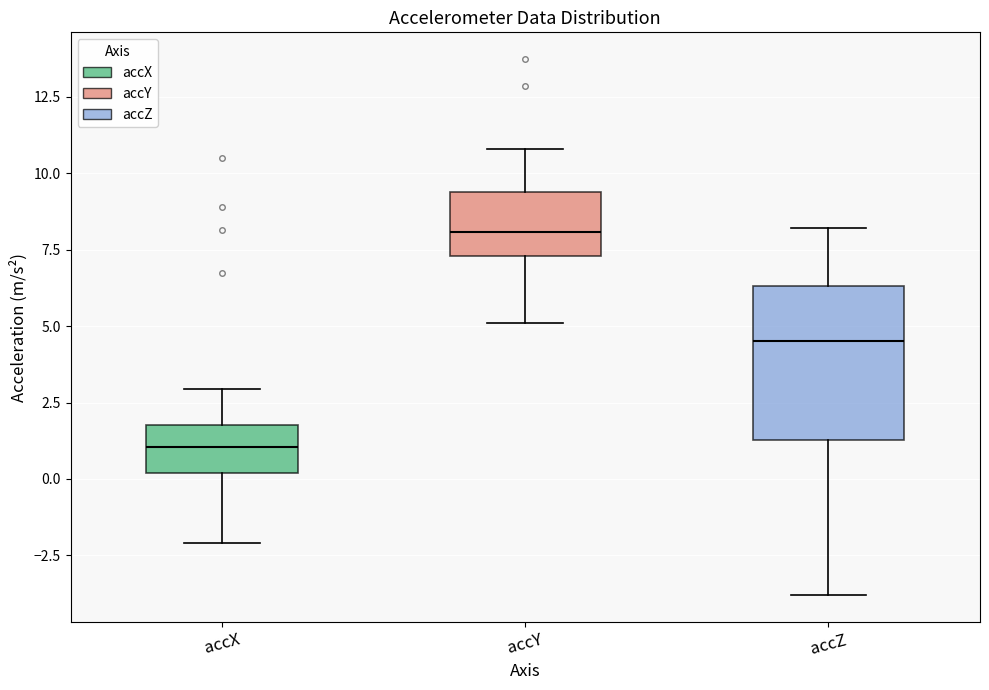

Reading left to right, read every box against the y-axis: the position of its median line, the range the box covers, and the ends of its whiskers. The values are not printed on the chart, so give them approximately, as read against the axis.

accX: median 1.0, box 0.0 to 2.0, whiskers -2.0 to 3.0
accY: median 8.0, box 7.5 to 9.5, whiskers 5.0 to 11.0
accZ: median 4.5, box 1.5 to 6.5, whiskers -4.0 to 8.0